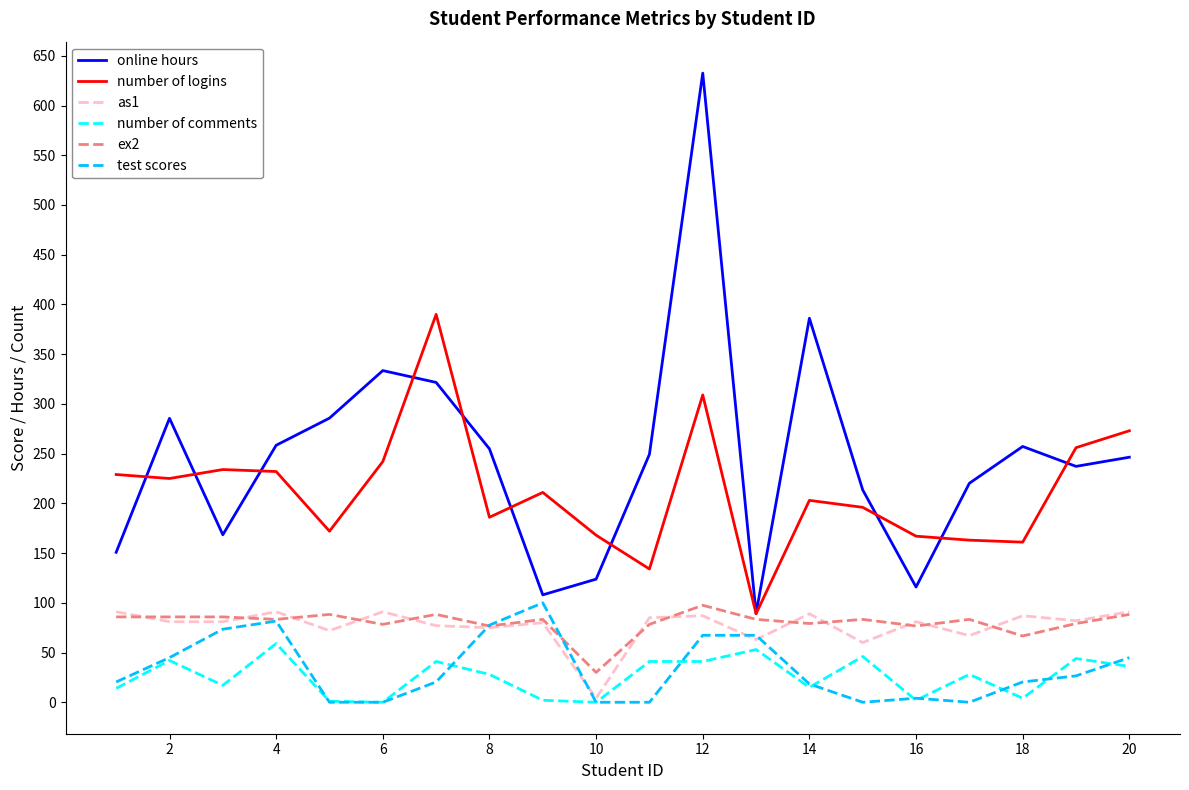

What is the maximum value for ex2?

97.5